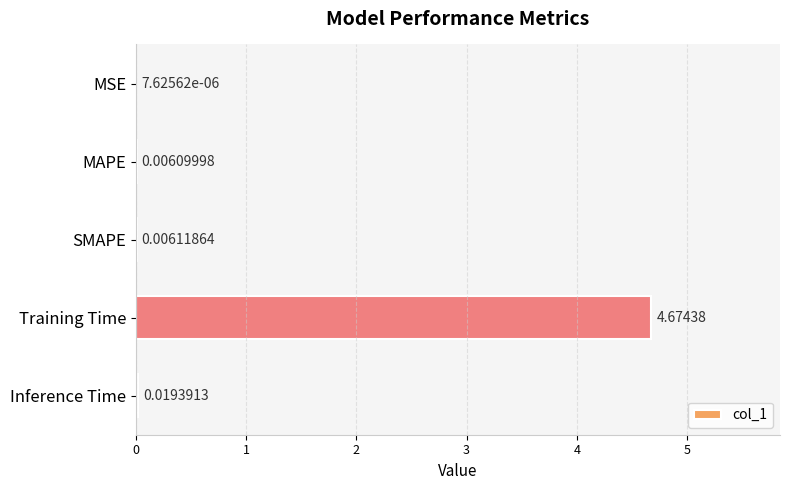

What is the average value?

0.9